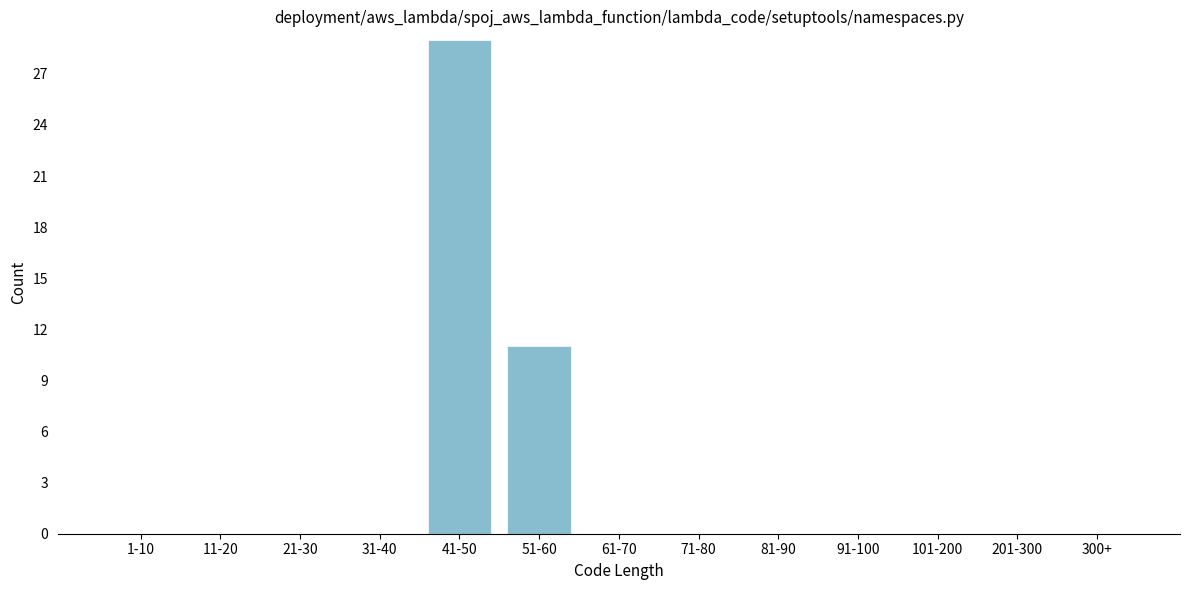

Reading left to right, list all the values displayed in this chart.

1-10=0	11-20=0	21-30=0	31-40=0	41-50=29	51-60=11	61-70=0	71-80=0	81-90=0	91-100=0	101-200=0	201-300=0	300+=0